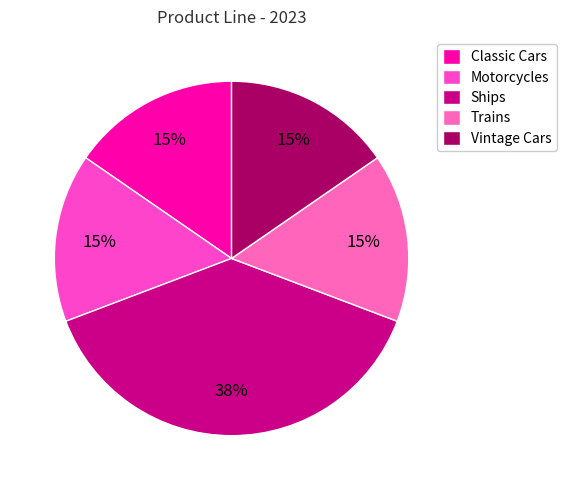

The Trains slice represents 15% of the pie. True or false?

True